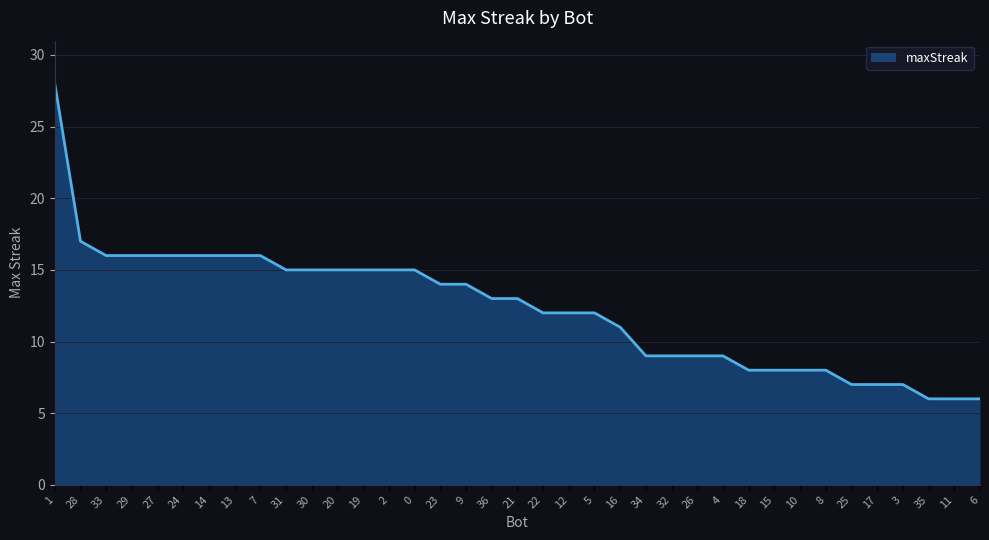

The chart shows a value of 8 at 9. True or false?

False